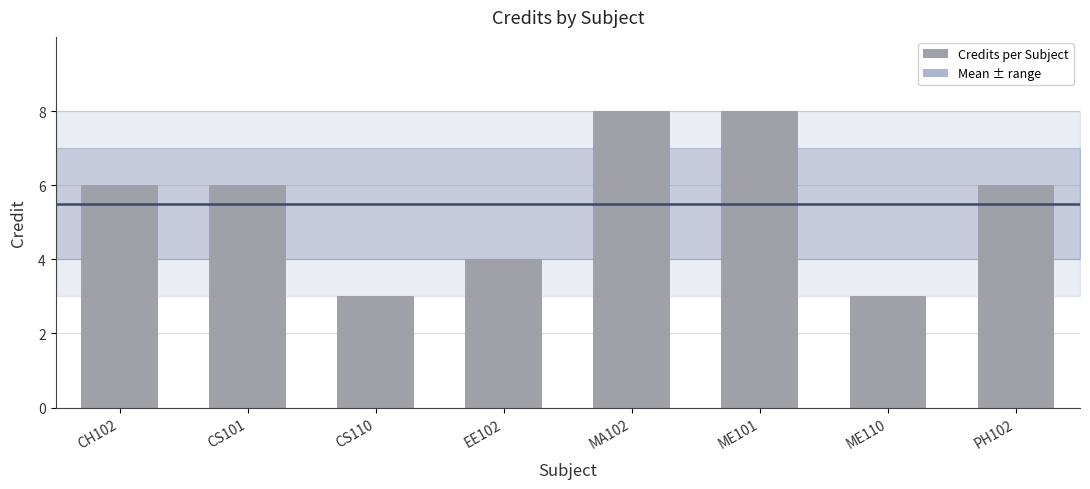

The chart shows a value of 5 at ME110. True or false?

False